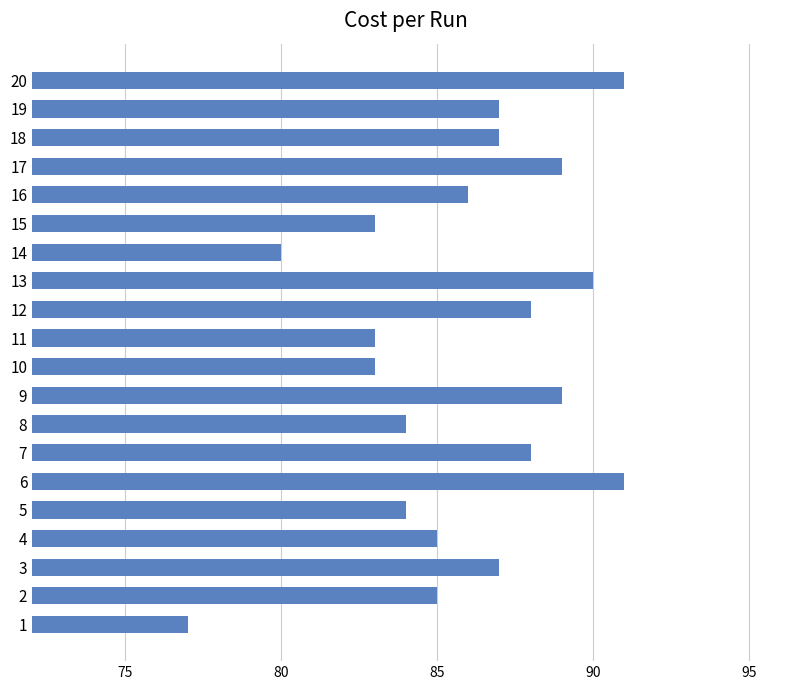

What is the average value?

86